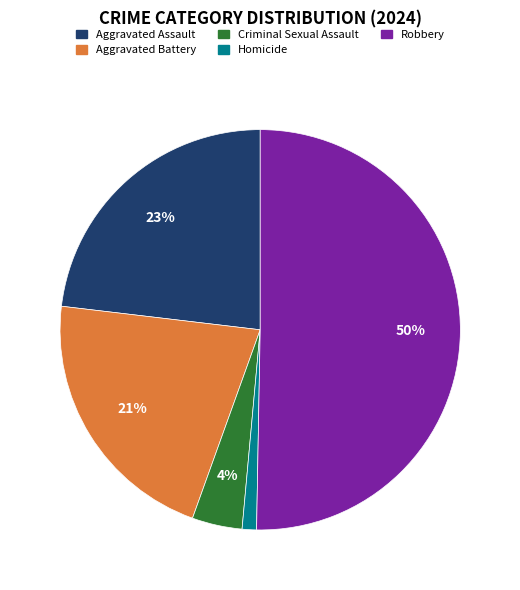

What percentage is the Homicide slice, to the nearest percent?

1%